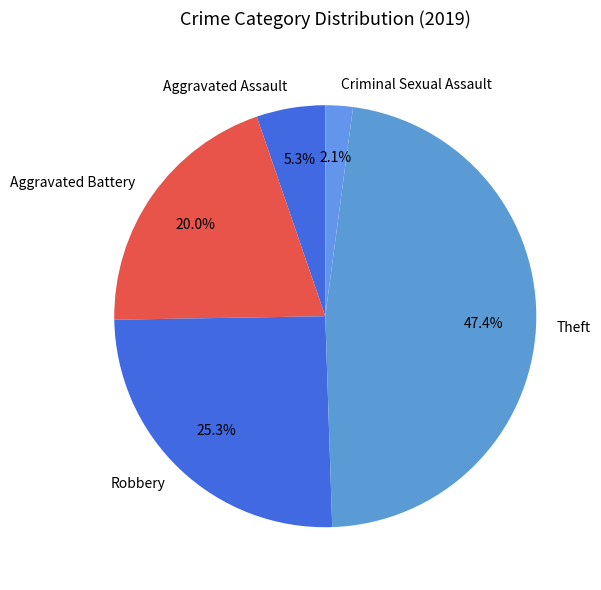

How many segments does this pie chart have?

5